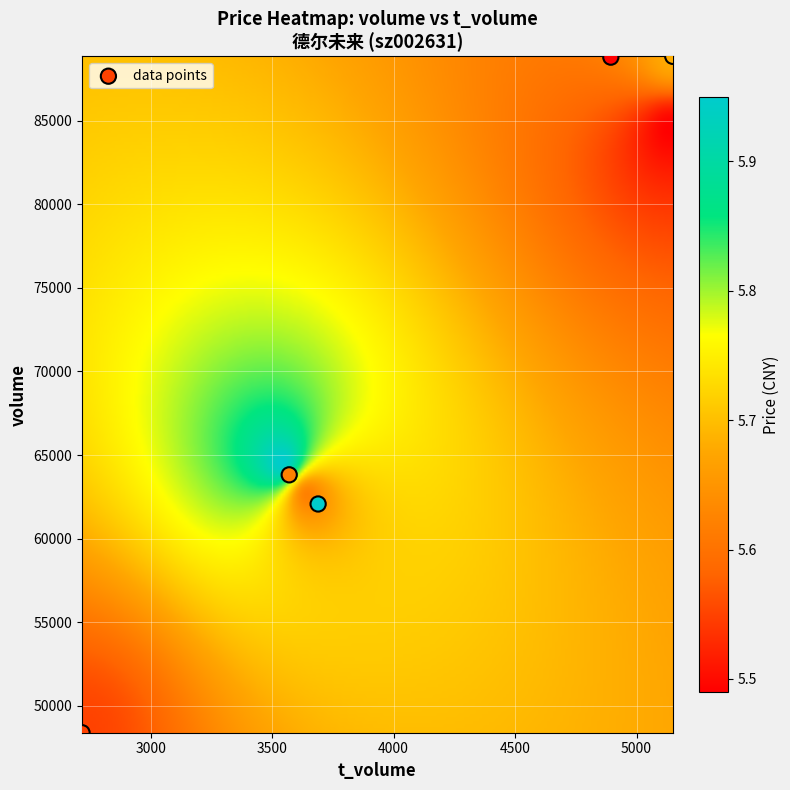

What is the range of X values (max minus min)?

2432